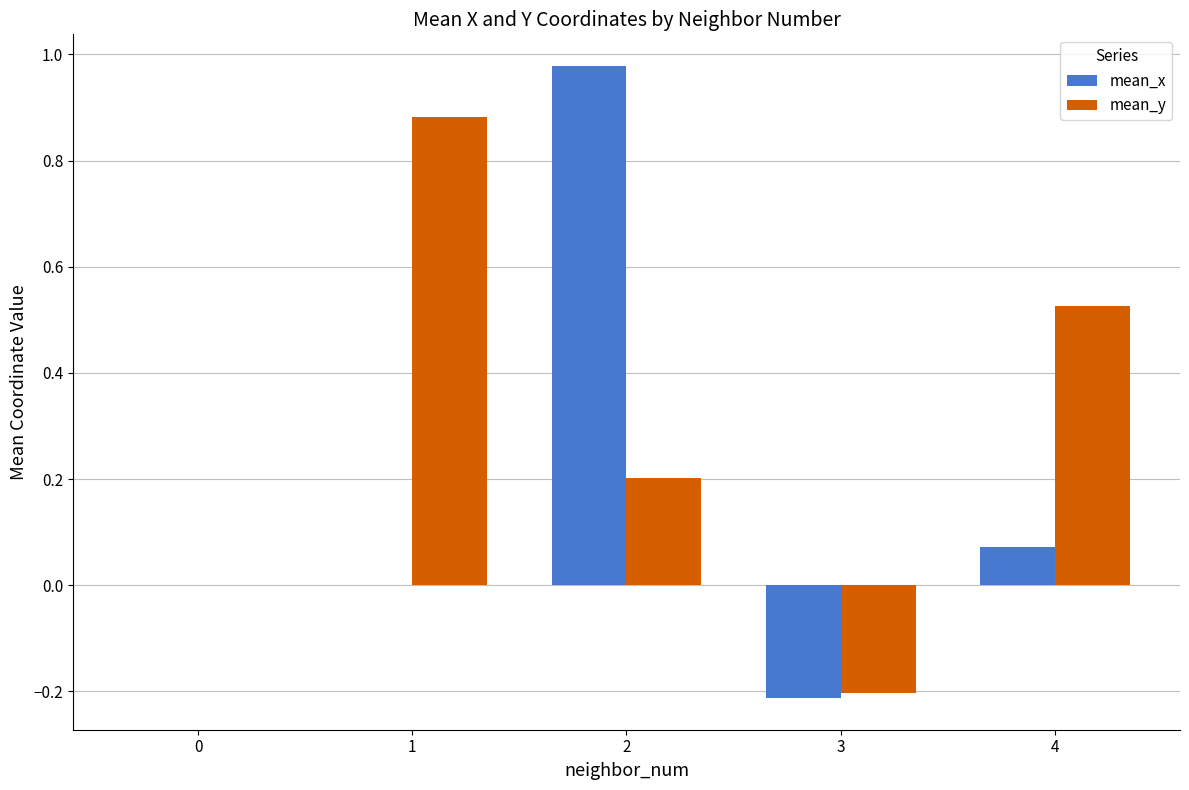

Which series changed the most between 3 and 4?

mean_y